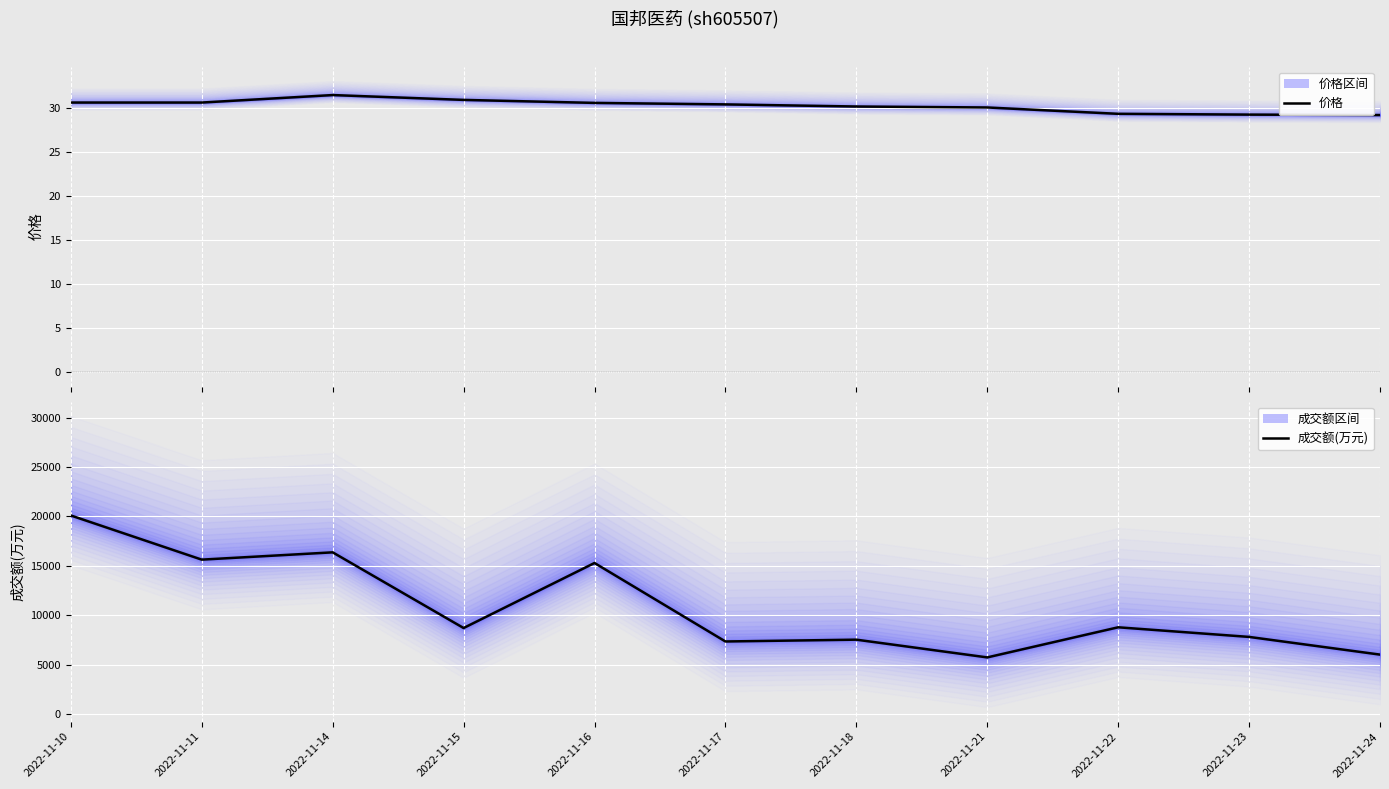

What is the value of the 成交额(万元) point at the 3rd from the left?

16353.0